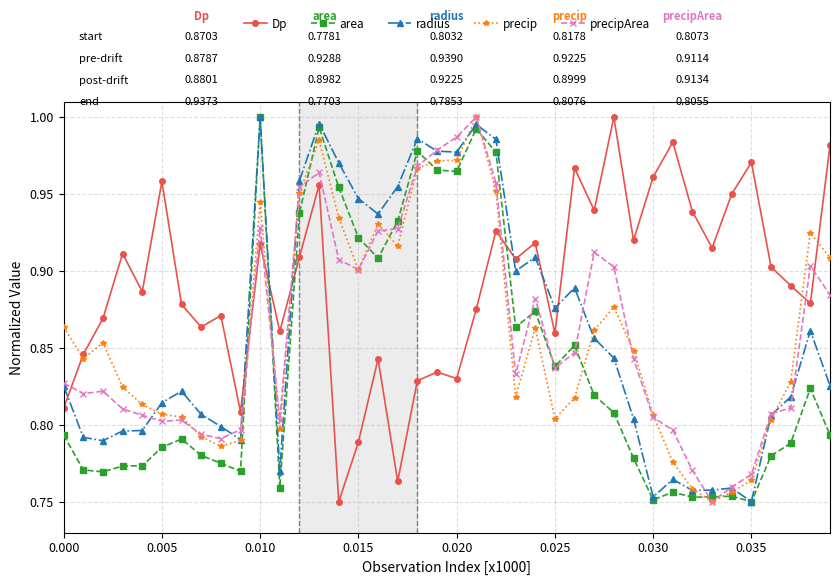

True or false: precipArea and Dp intersect in this chart.

True